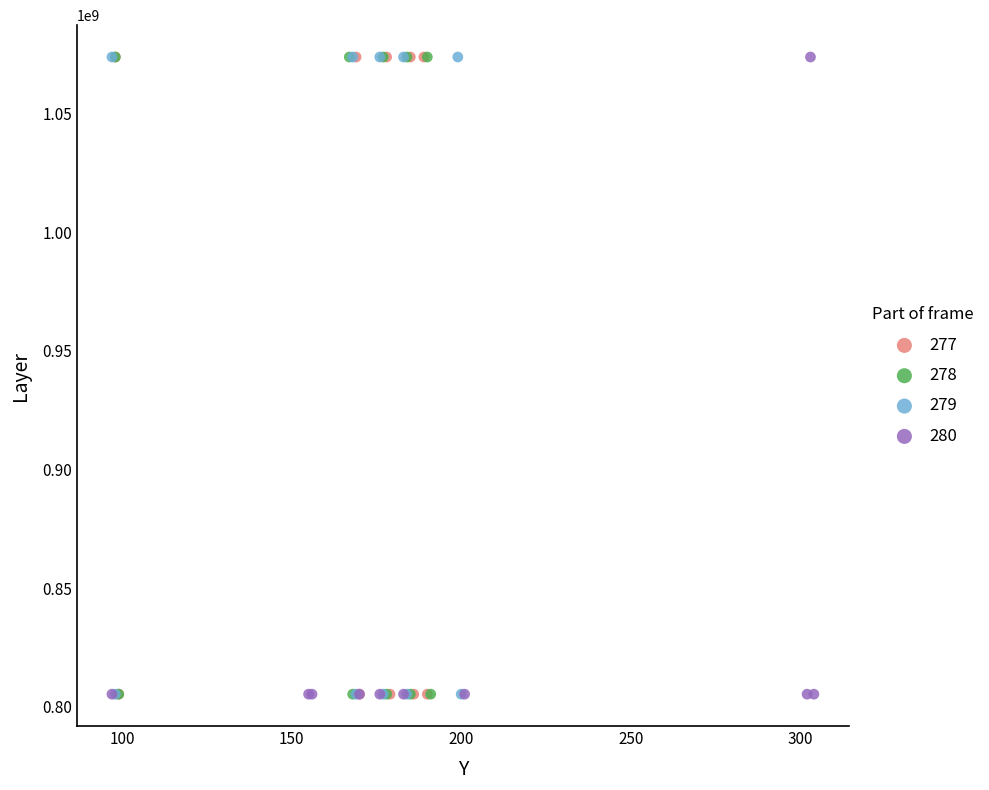

What are all the series names shown in the legend?

277, 278, 279, 280